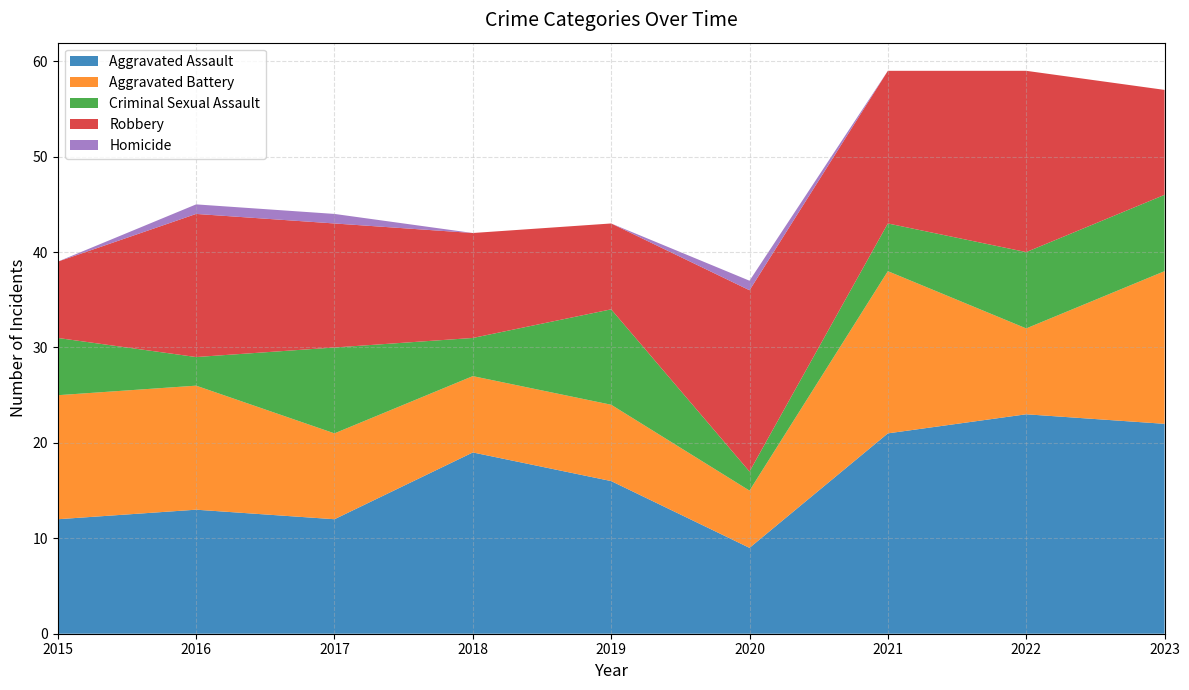

Reading left to right, transcribe all the data shown in this chart.

Aggravated Assault: 2015=12	2016=13	2017=12	2018=19	2019=16	2020=9	2021=21	2022=23	2023=22
Aggravated Battery: 2015=13	2016=13	2017=9	2018=8	2019=8	2020=6	2021=17	2022=9	2023=16
Criminal Sexual Assault: 2015=6	2016=3	2017=9	2018=4	2019=10	2020=2	2021=5	2022=8	2023=8
Robbery: 2015=8	2016=15	2017=13	2018=11	2019=9	2020=19	2021=16	2022=19	2023=11
Homicide: 2015=0	2016=1	2017=1	2018=0	2019=0	2020=1	2021=0	2022=0	2023=0